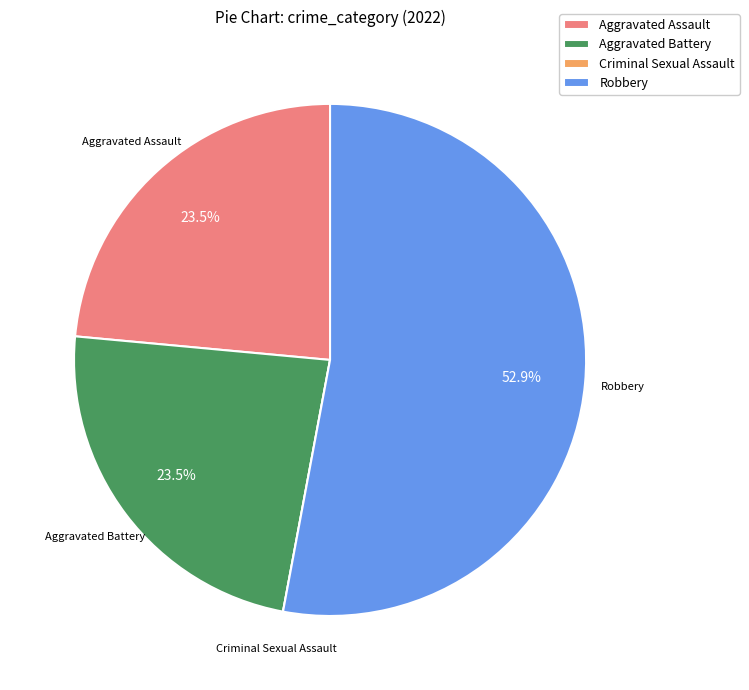

Is there any slice that represents more than half of the pie?

Yes